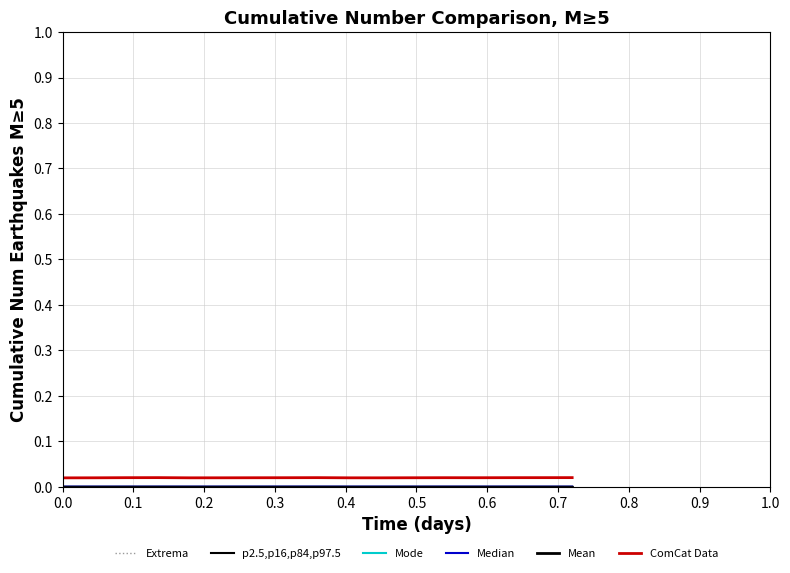

Does the chart have visible grid lines?

Yes